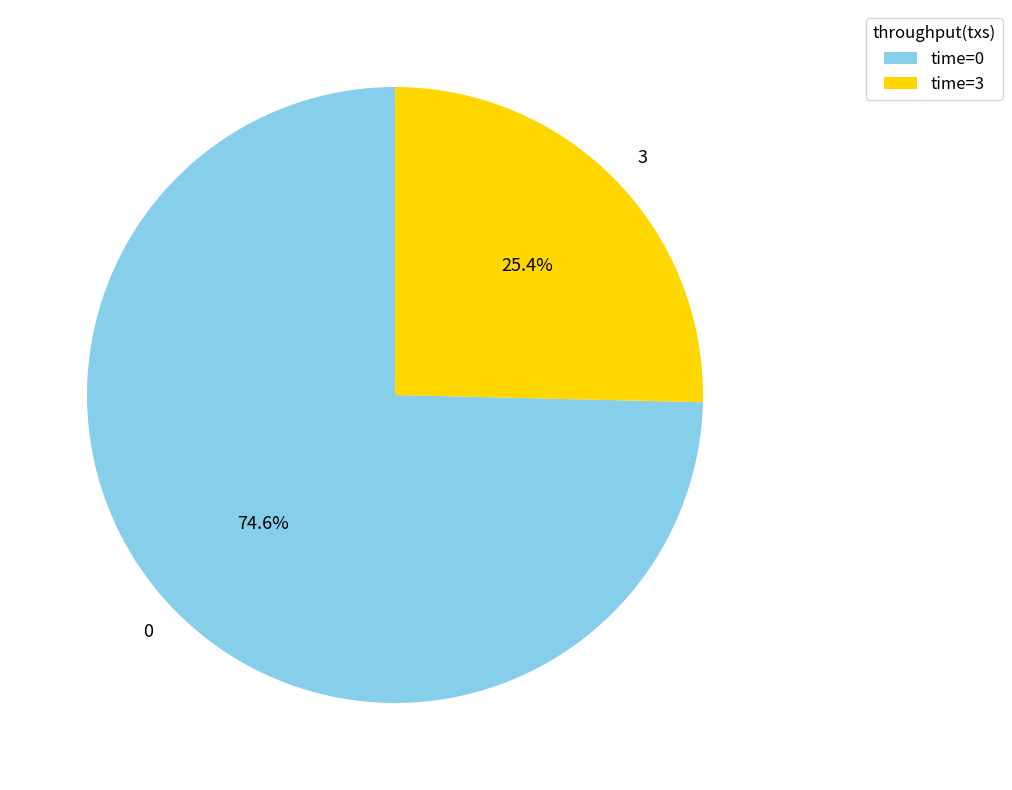

Does any single category account for the majority?

Yes